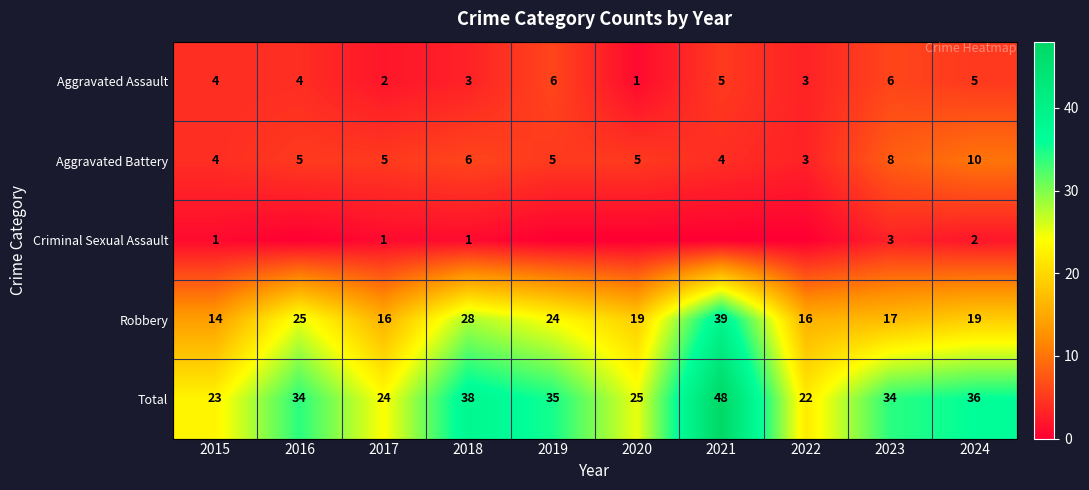

What is the lowest value of the Total series?

22